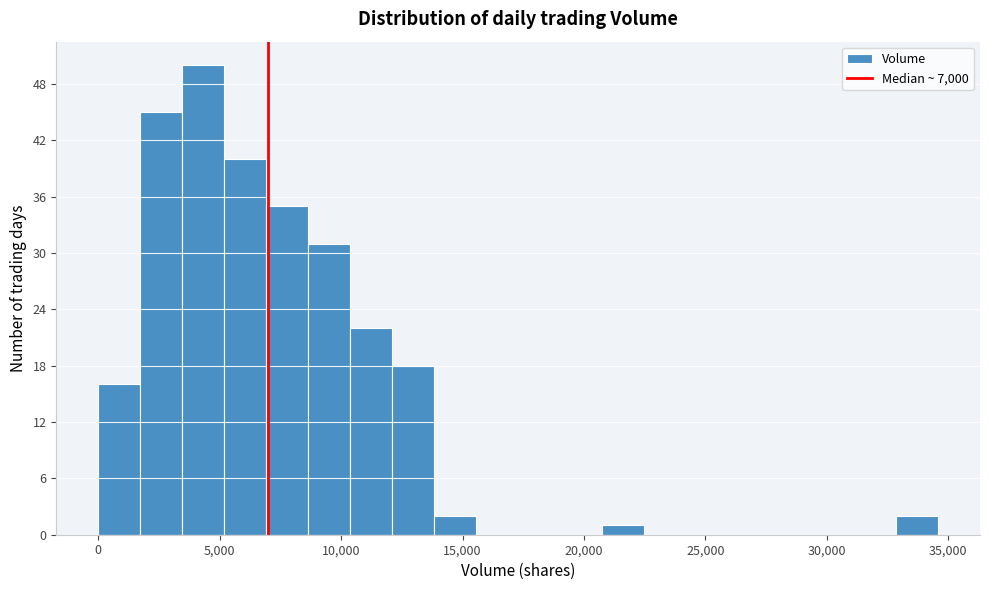

Read against the x-axis, roughly where is the centre of the tallest bar?

4500